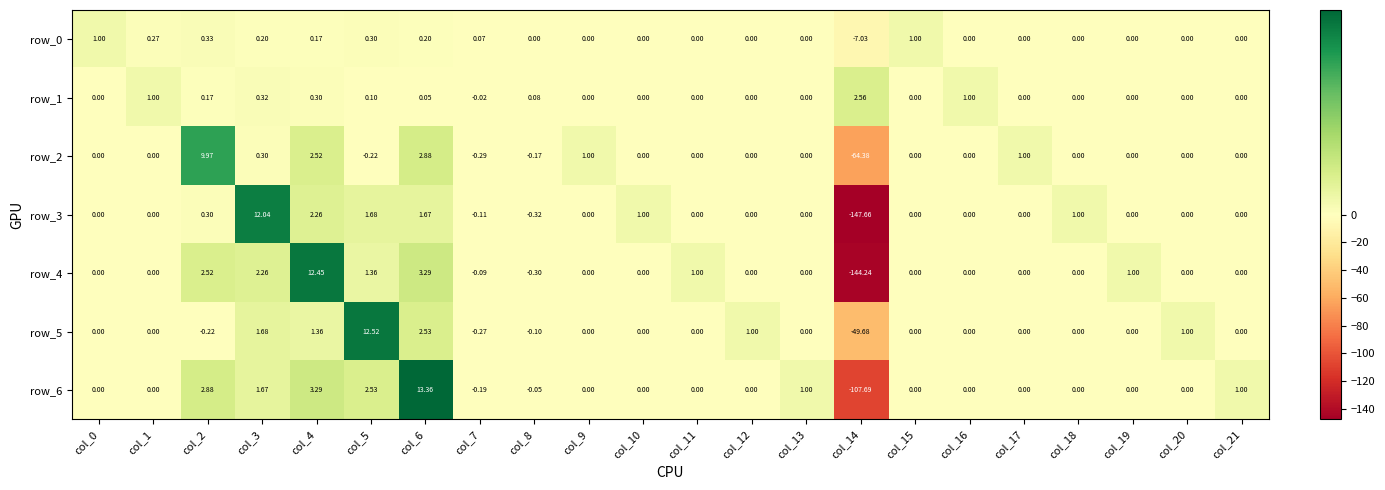

Is the value of row_3 at col_2 greater than the value of row_2 at col_6?

No